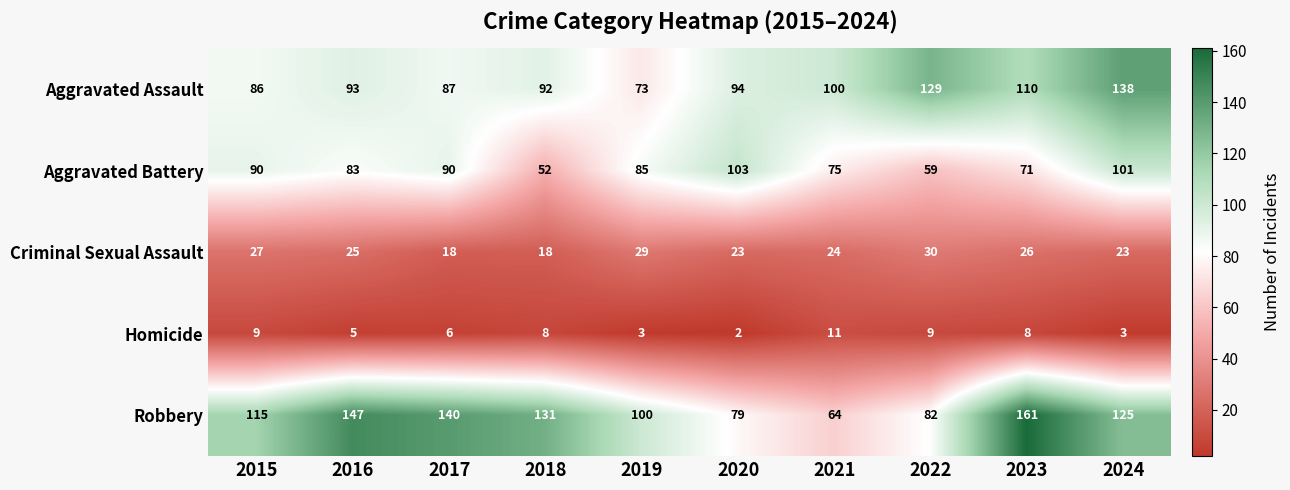

At which category does the chart reach its minimum across all series?

2020